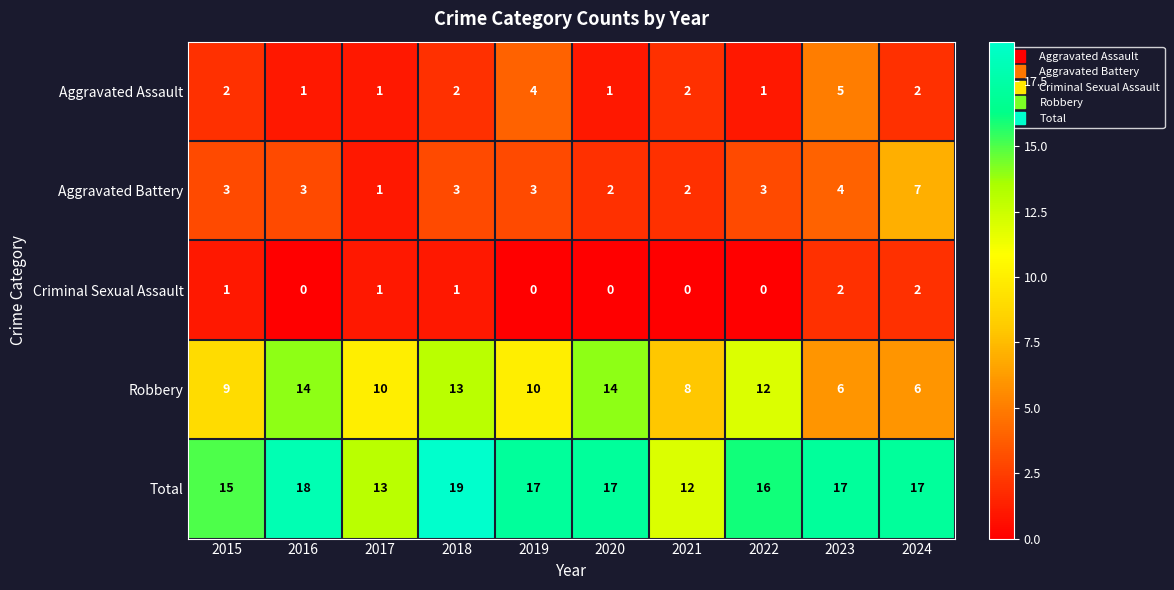

What is the spread (max minus min) of values at 2015?

14